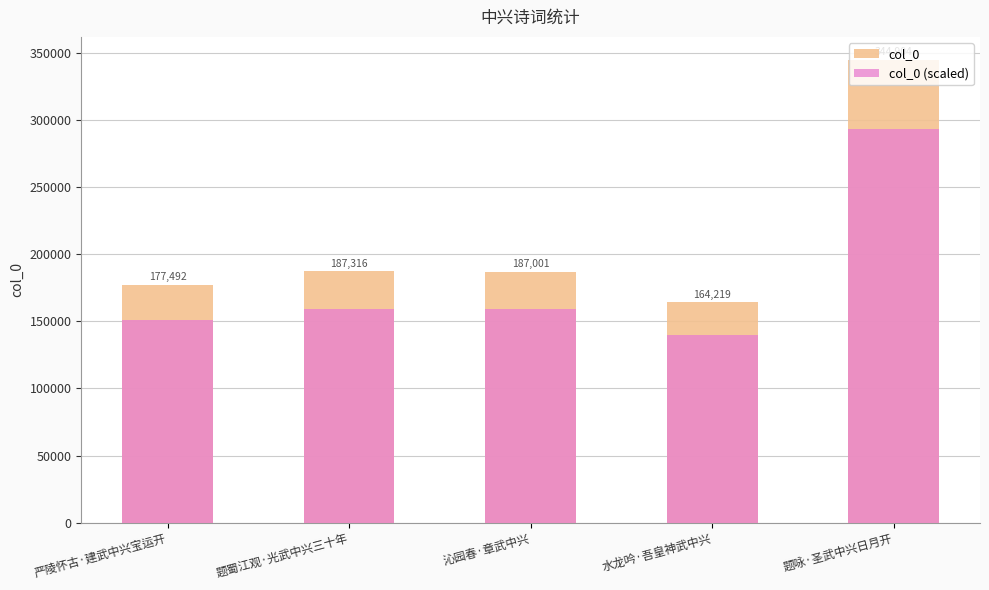

What is the difference between the second highest and second lowest values in the col_0 series?

9824.0